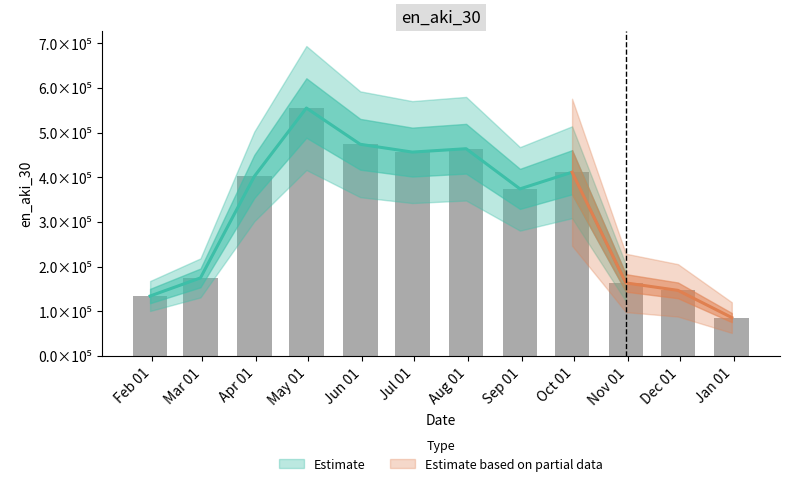

What is the smallest value displayed?

85812.5